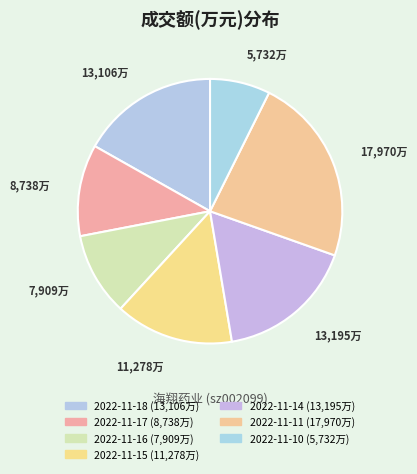

Count the number of slices in the pie.

7